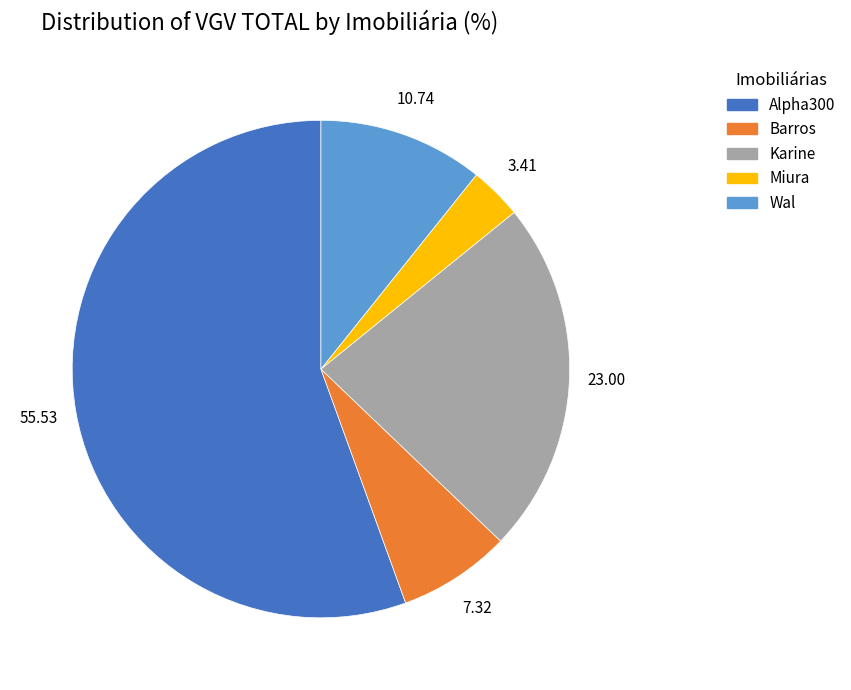

Does any single category account for the majority?

Yes